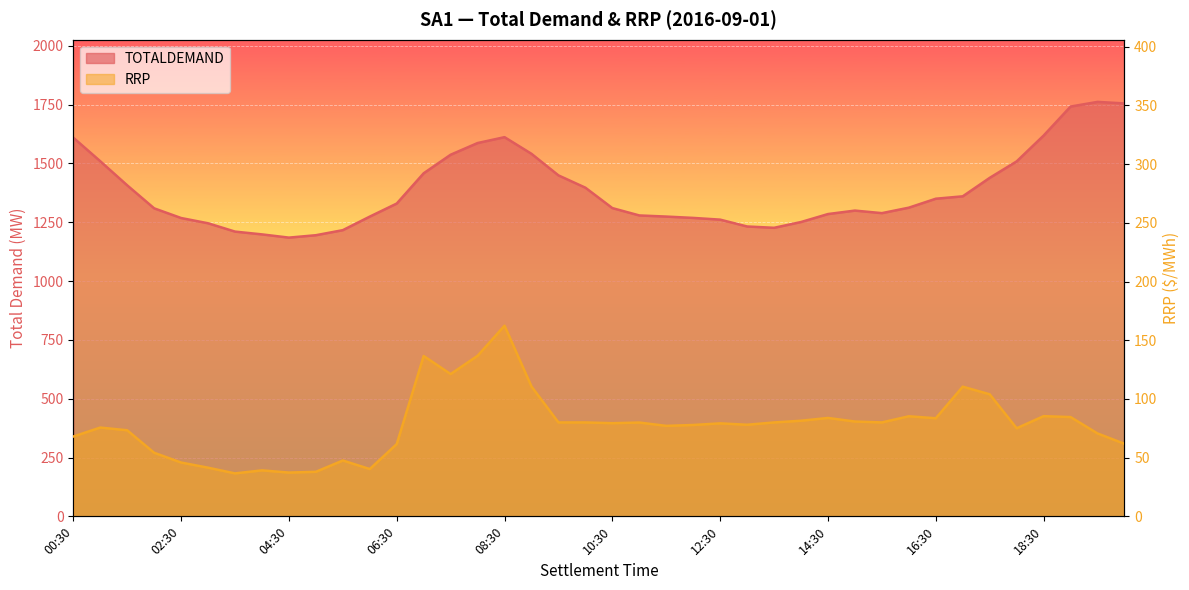

Reading left to right, what are all the values shown in this chart?

TOTALDEMAND: 1609.2	1509.1	1406.7	1308.8	1267.7	1245.4	1210.0	1198.1	1184.4	1194.6	1216.1	1273.7	1329.2	1457.8	1536.6	1586.2	1611.3	1540.5	1448.8	1396.5	1309.8	1278.6	1273.8	1268.1	1260.8	1231.7	1226.1	1250.7	1284.5	1299.2	1288.4	1311.6	1349.7	1359.9	1438.4	1508.3	1618.0	1741.3	1761.1	1754.6
RRP: 68.0	75.6	73.3	54.2	45.8	41.5	36.6	39.2	37.3	37.9	47.6	40.3	61.5	136.6	121.2	136.8	162.4	110.6	80.0	80.0	79.3	79.9	77.1	77.8	79.2	78.0	80.0	81.5	83.8	80.8	80.0	85.2	83.6	110.5	104.0	75.0	85.3	84.6	70.6	61.8